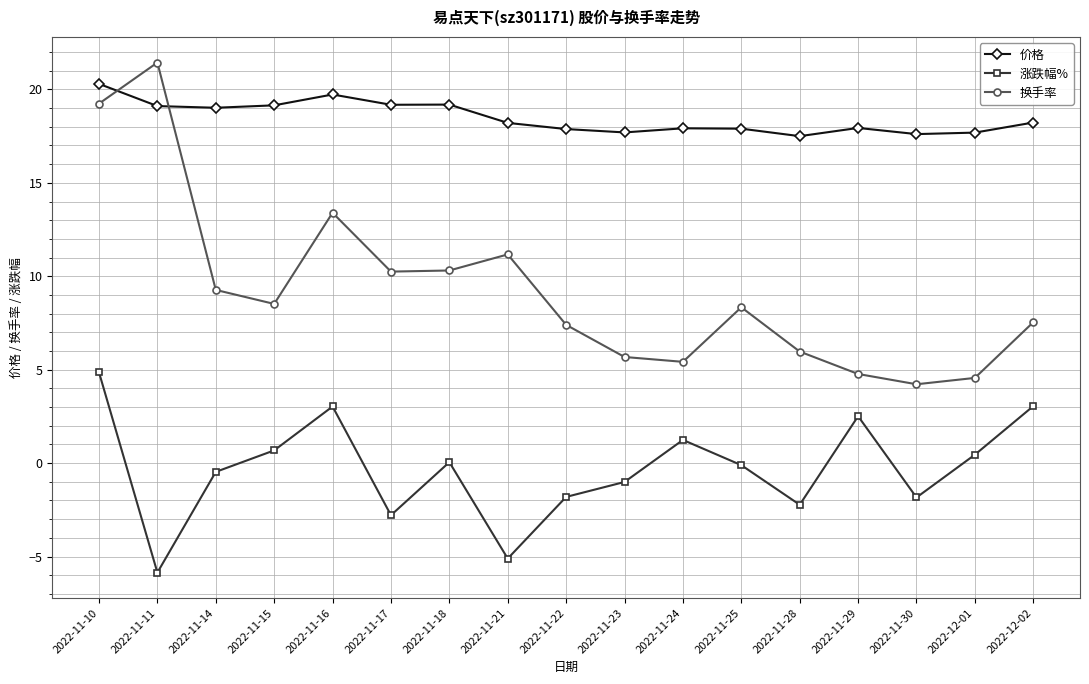

Which series changed the most between 2022-11-15 and 2022-11-22?

涨跌幅%